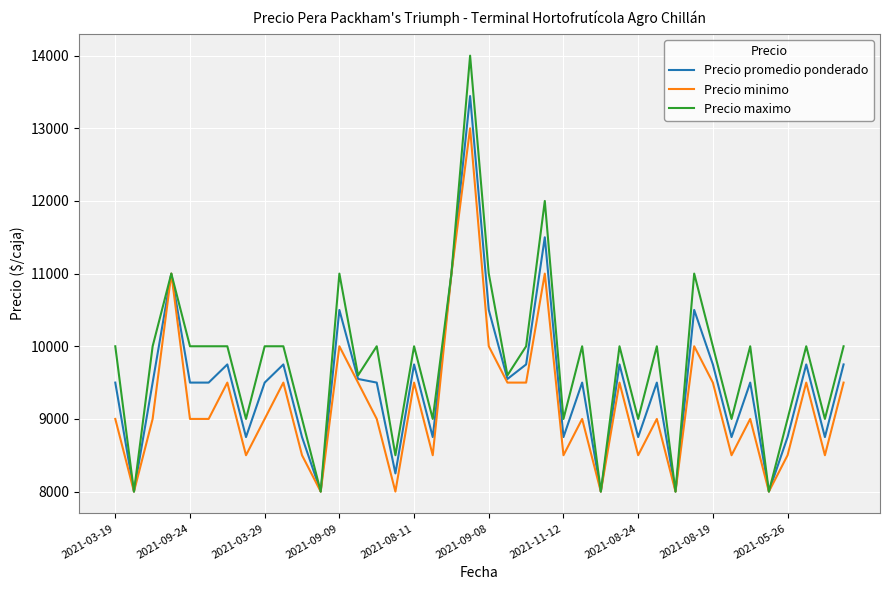

Which series has the largest total across all categories?

Precio maximo